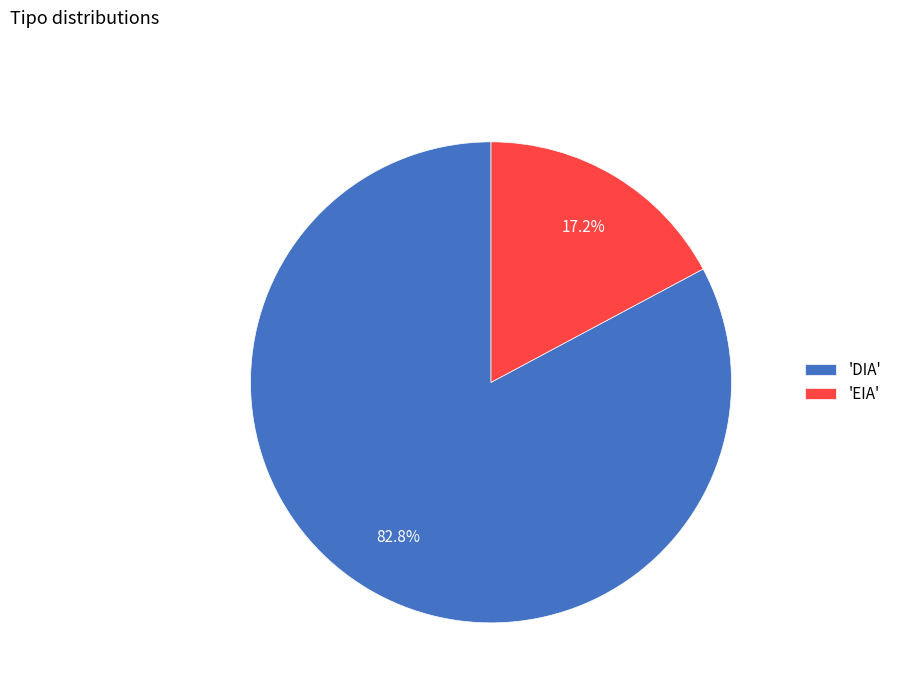

Approximately how many times larger is the value at 'DIA' compared to 'EIA'?

4.8